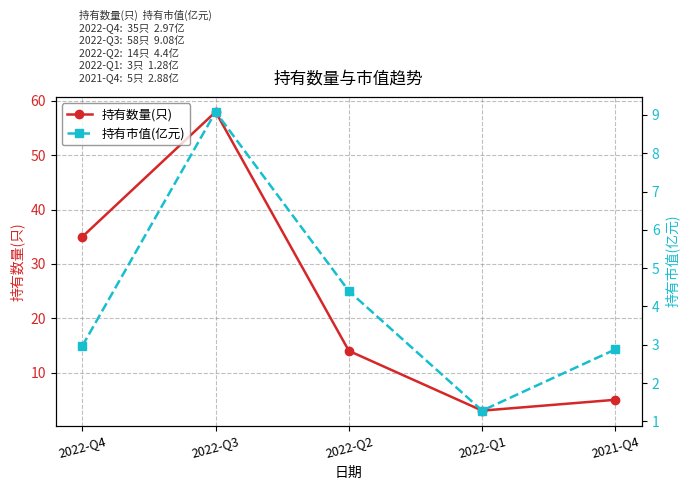

Which series has the widest spread of values?

持有数量(只)